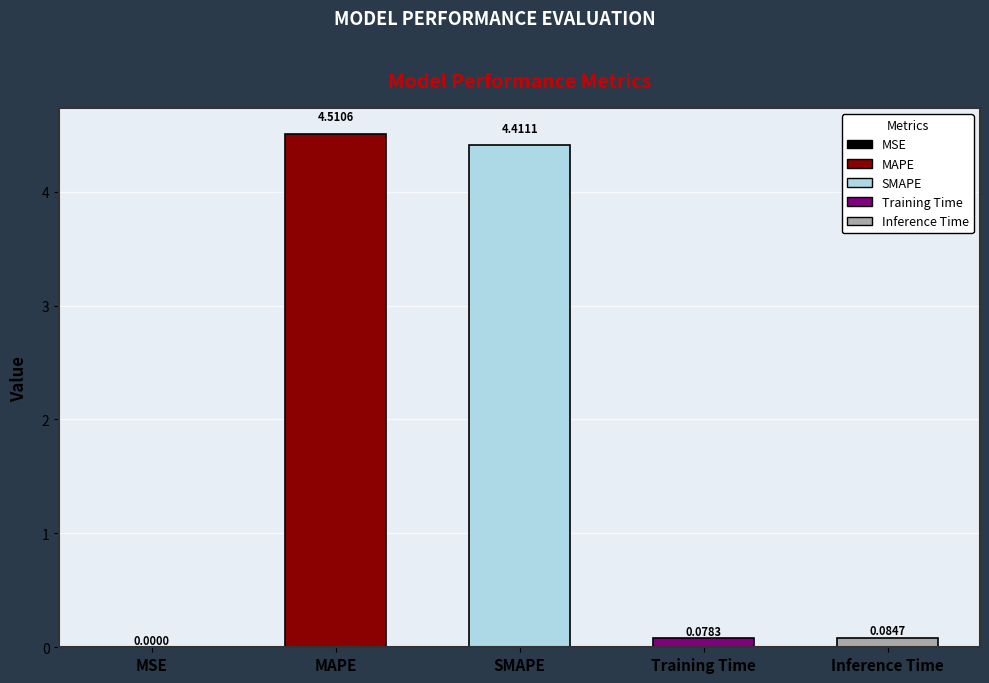

At which label is the value closest to 2?

Inference Time